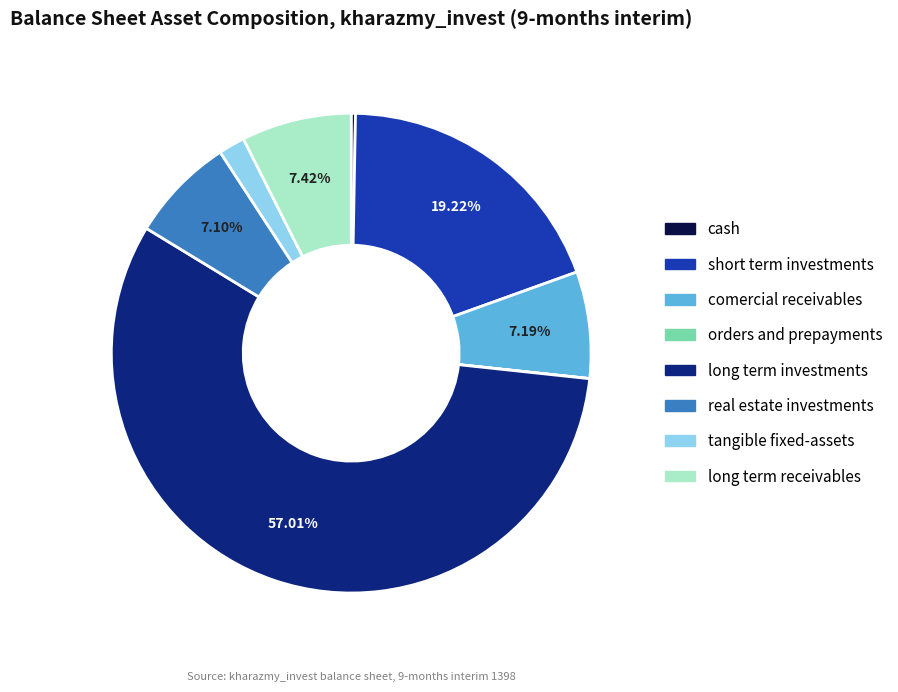

Does any single category account for the majority?

Yes